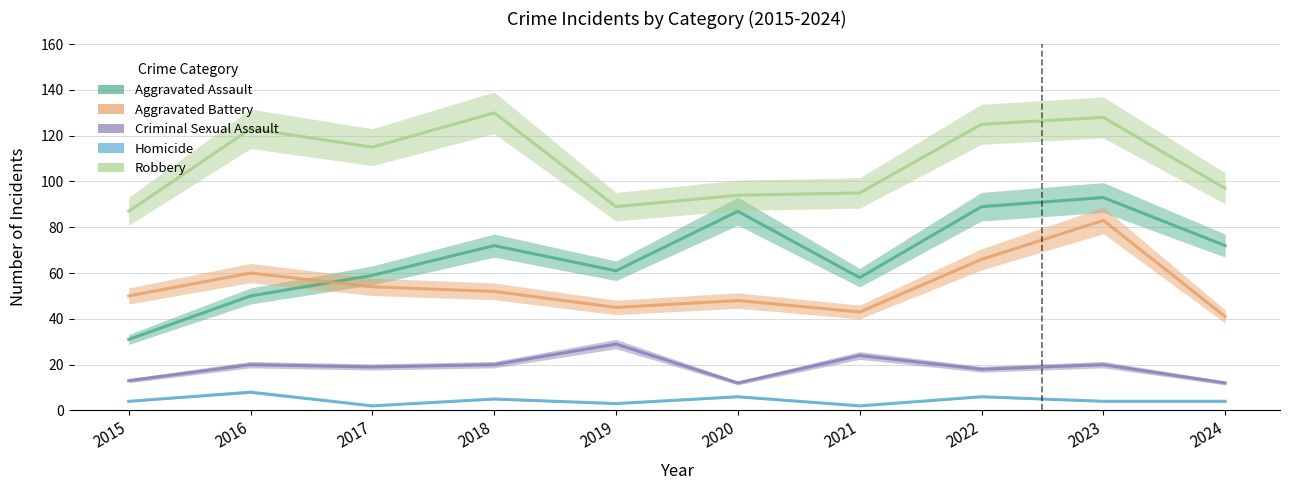

What is the difference between the Homicide values at 2015 and 2016?

4